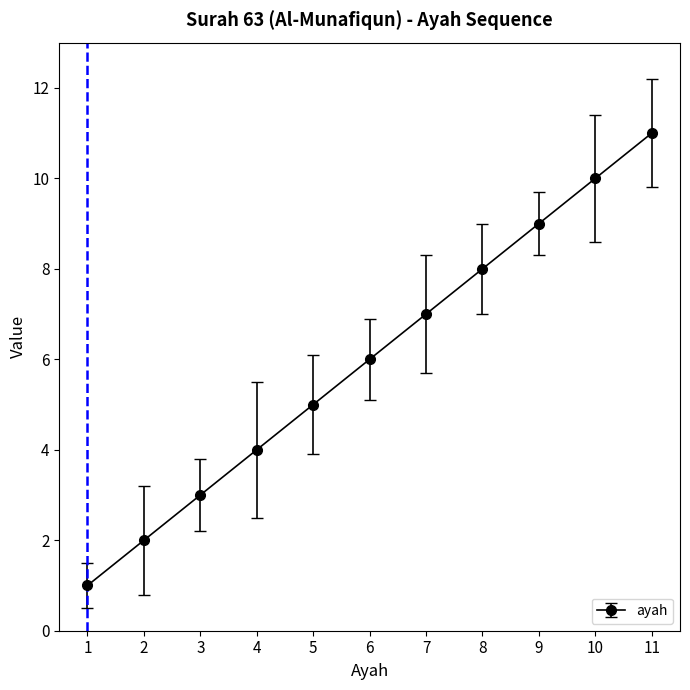

Between 7 and 5, which is larger?

7